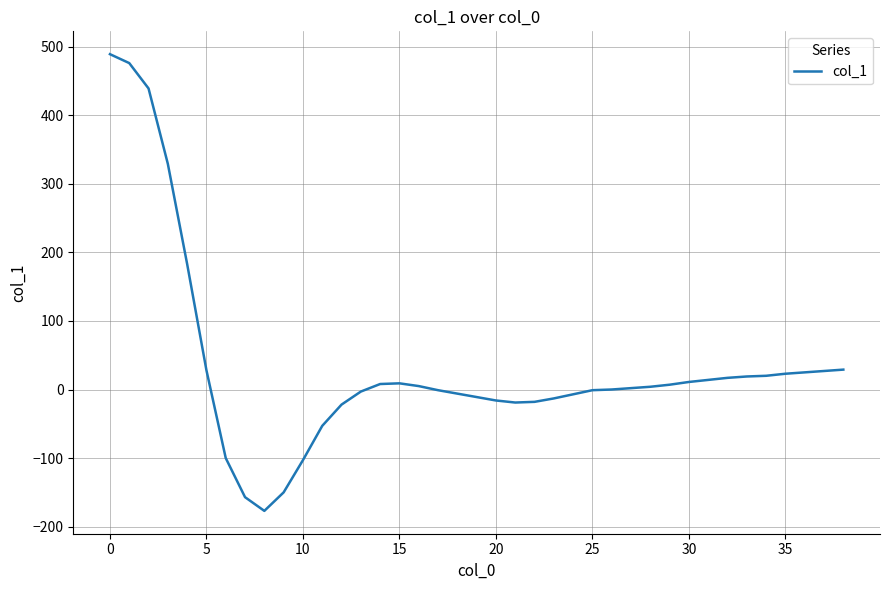

What is the difference between the maximum and minimum values?

666